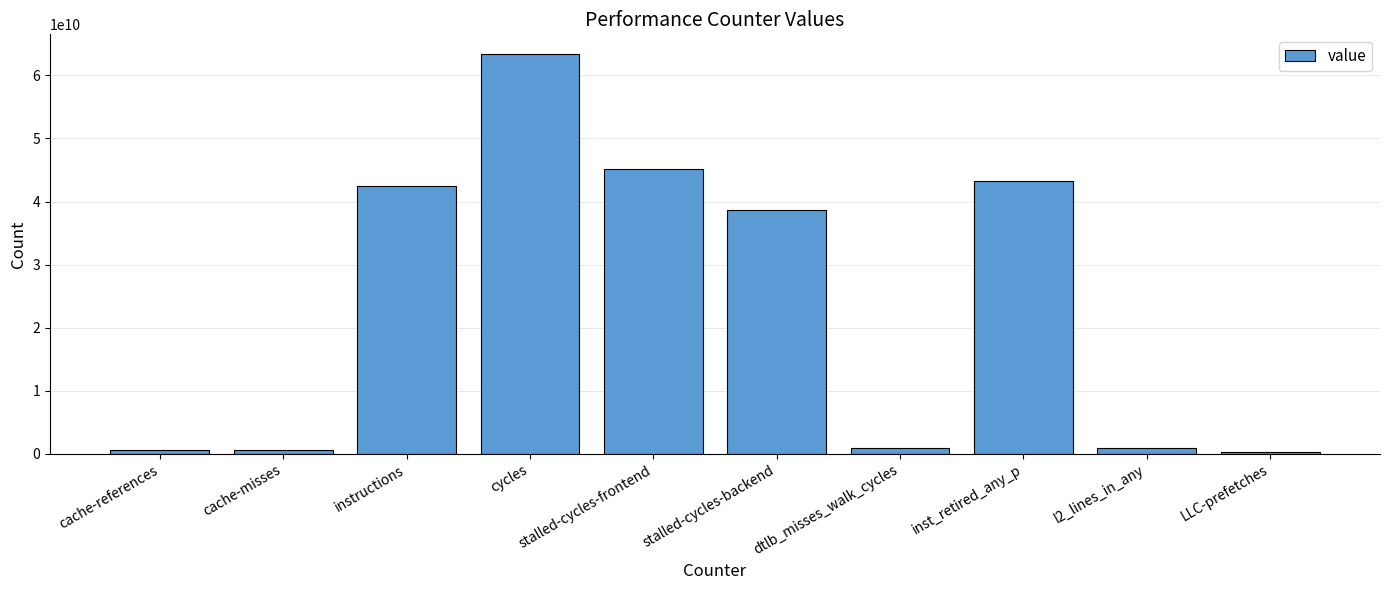

What is the difference between the second highest and minimum values?

44760020701